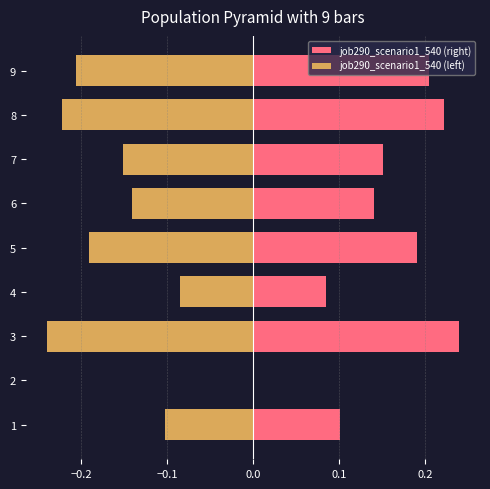

How many values in job290_scenario1_540 (left) are below zero?

8